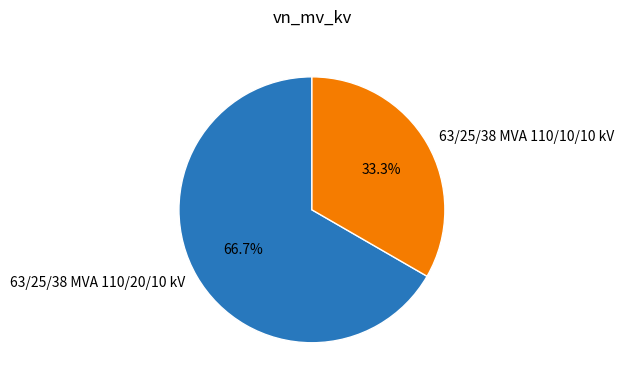

Count the number of slices in the pie.

2